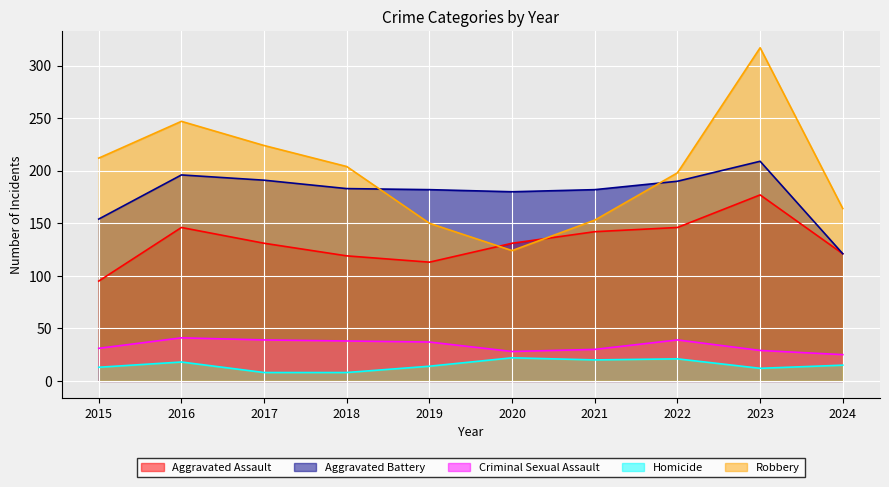

True or false: Criminal Sexual Assault and Aggravated Assault cross at least once.

False